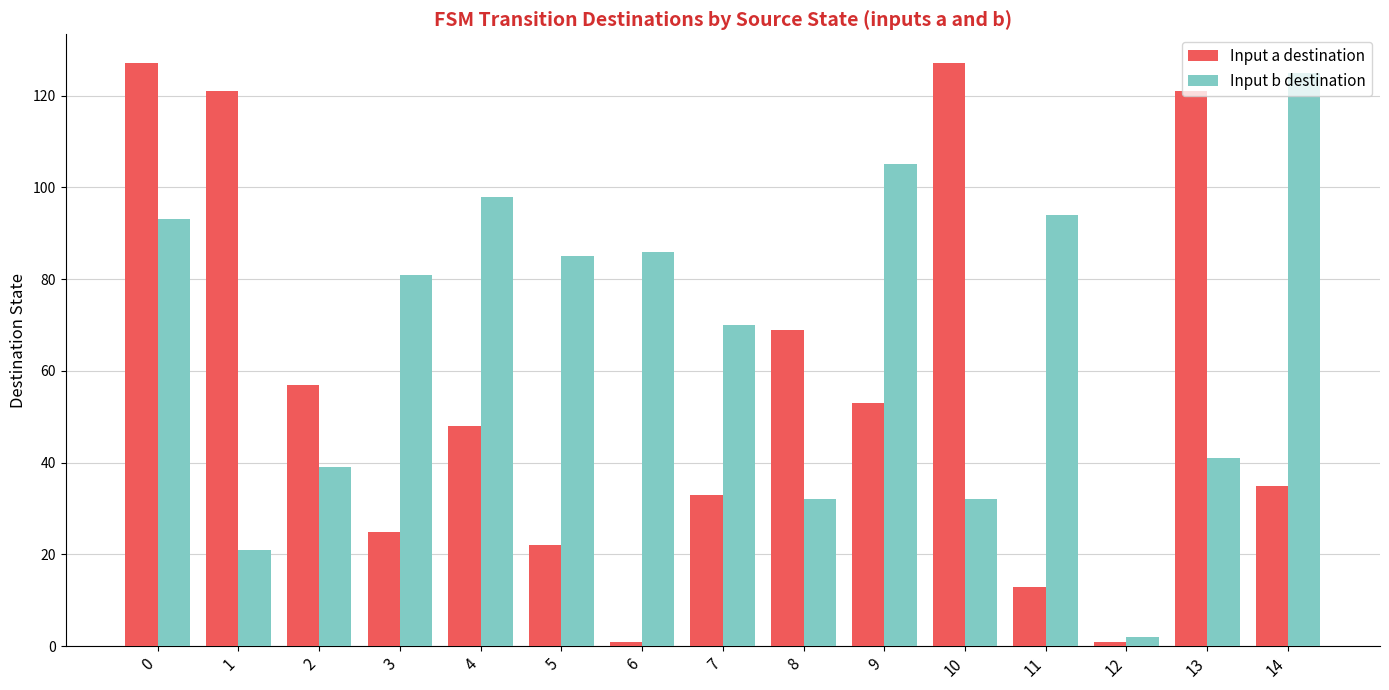

List the series in order of their peak value, lowest first.

Input b destination, Input a destination